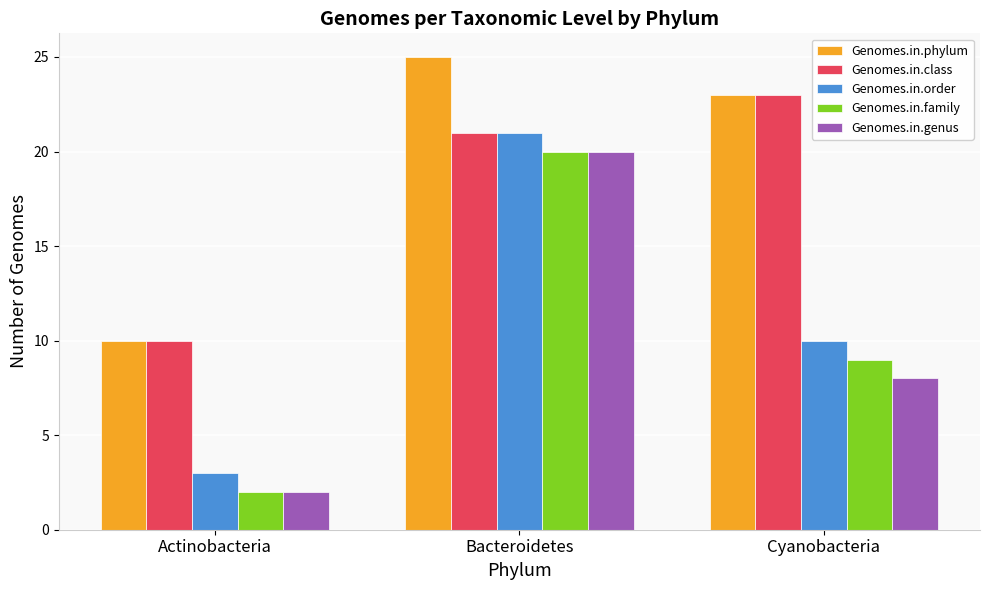

At which category is the sum across all series the highest?

Bacteroidetes